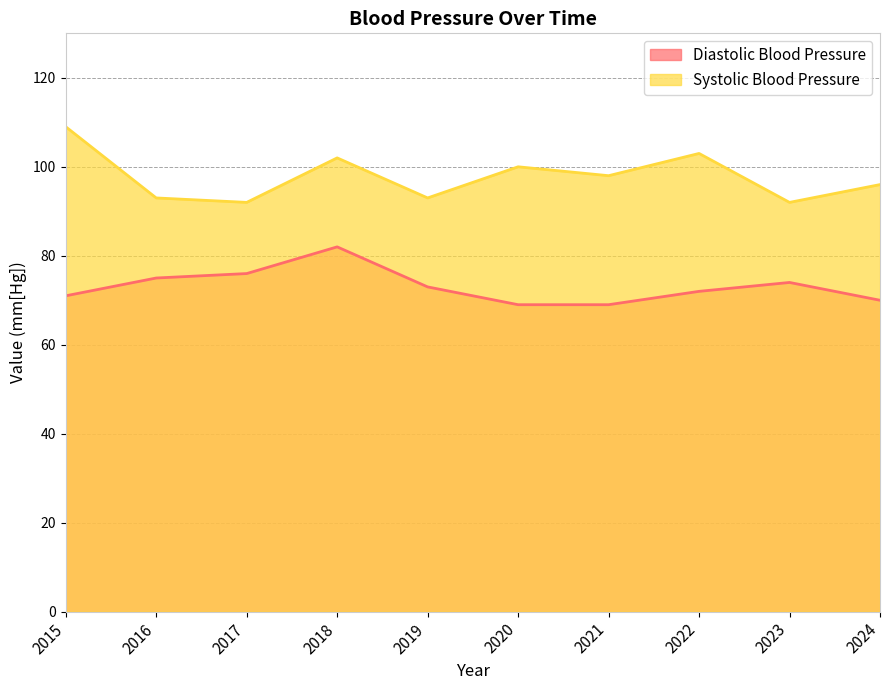

What is the difference between the second highest and second lowest values in the Diastolic Blood Pressure series?

7